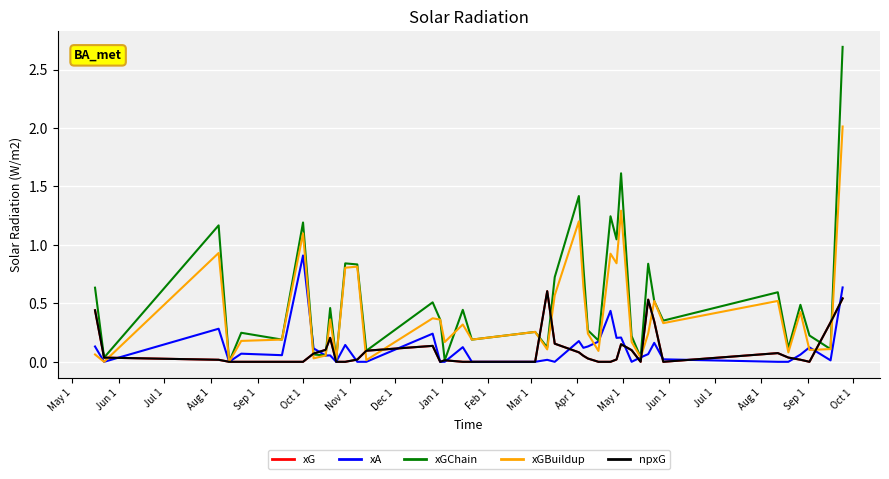

Which series has the widest spread of values?

xGChain